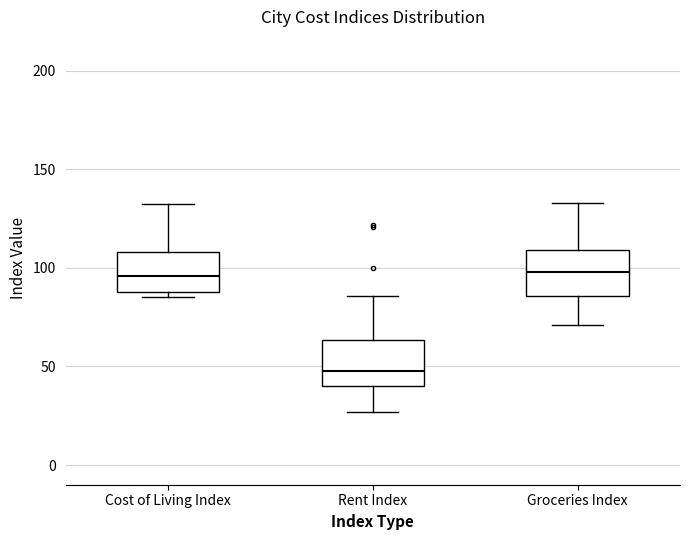

Where is the lower edge of the box for Groceries Index on the y-axis? The values are not printed on the chart, so give them approximately, as read against the axis.

85